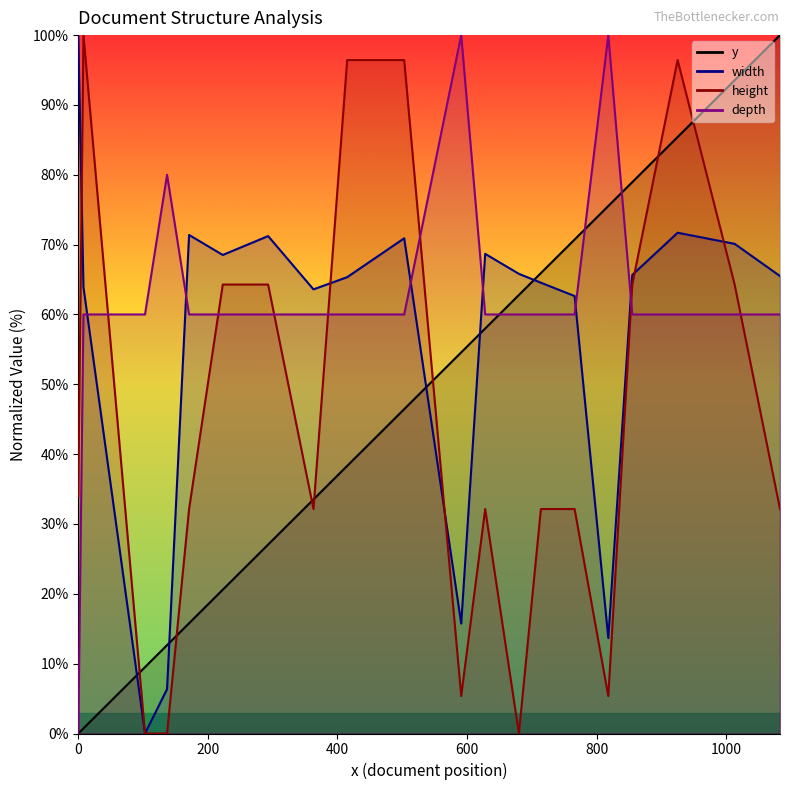

What is the value of the y point at the 4th from the left?

12.7